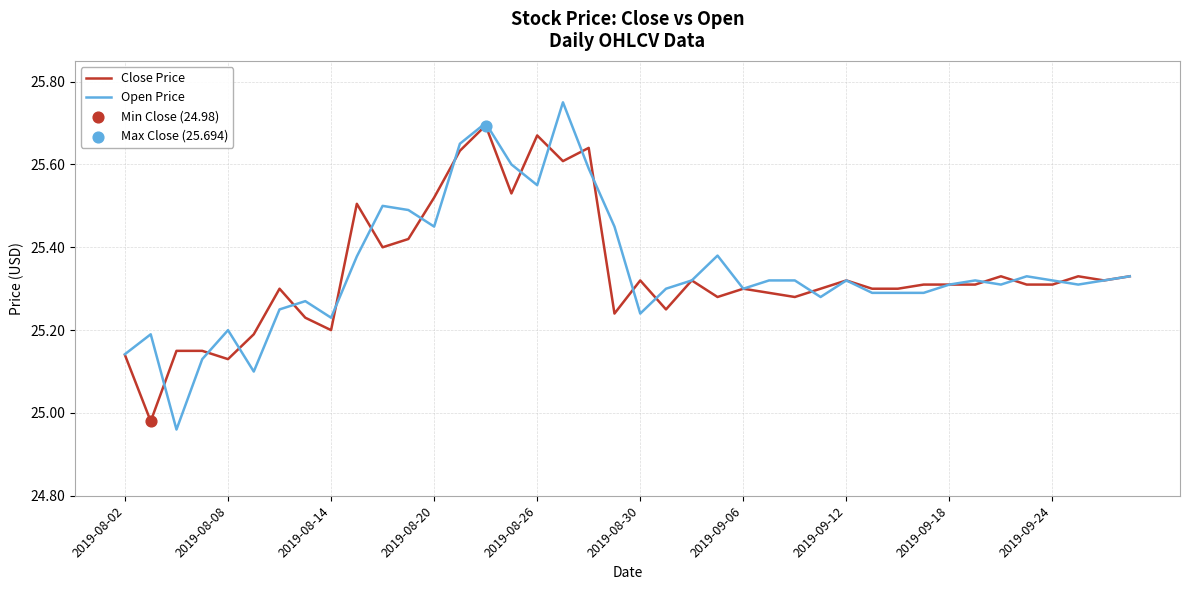

Rank the series by their maximum value, from lowest to highest.

Close Price, Open Price